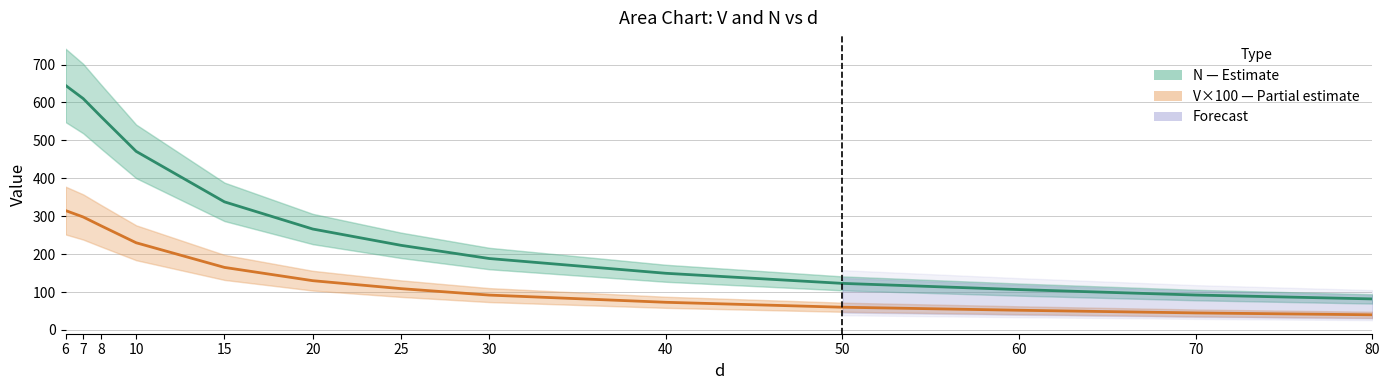

True or false: N (main estimate) and V × 100 (partial estimate) cross at least once.

False